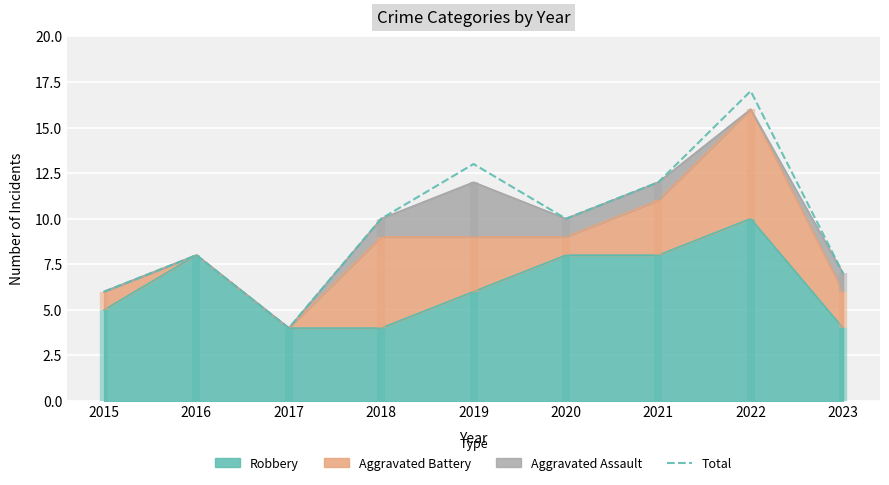

Where is the first local minimum?

2017